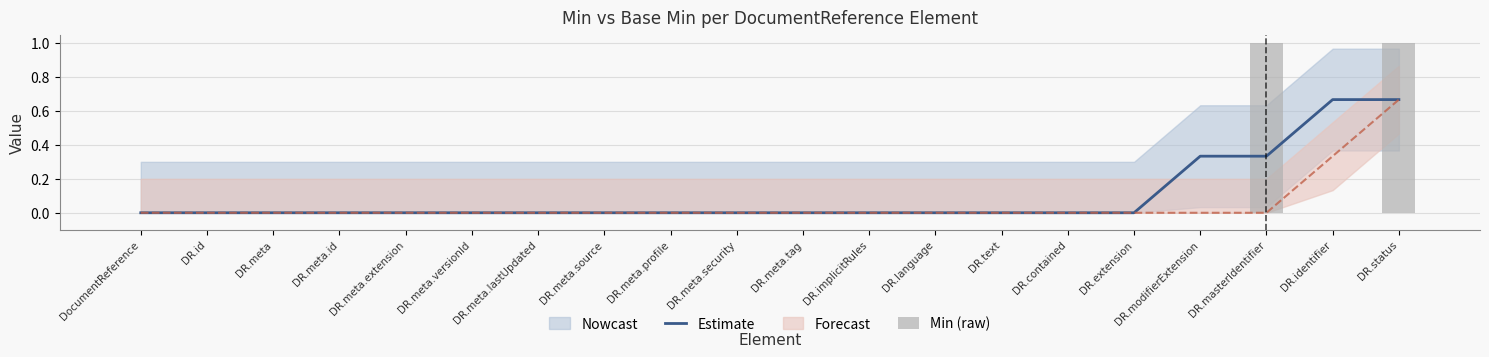

What is the label of the 8th bar from the right?

DR.language